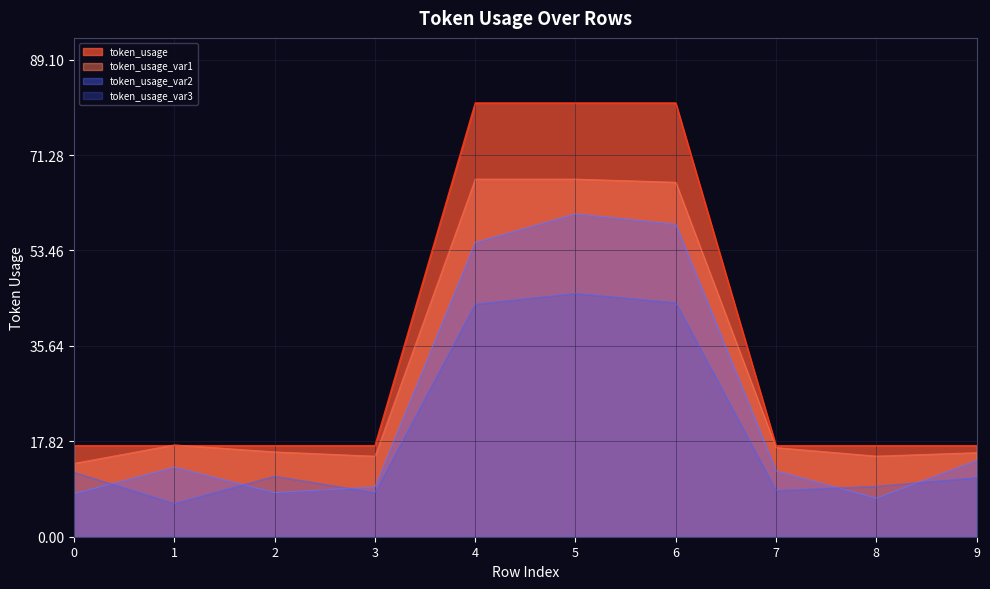

Approximately how many times larger is the value at 8 compared to 4?

0.2